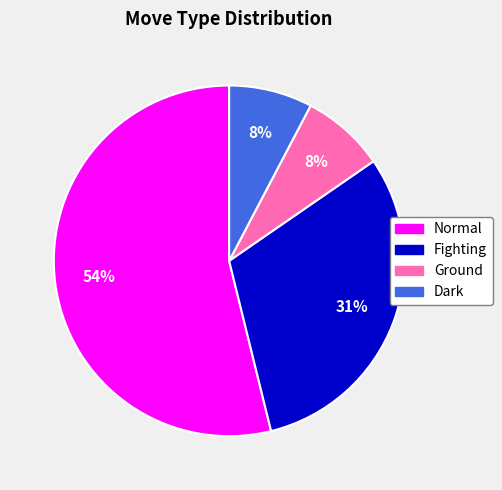

How many slices are in this pie chart?

4